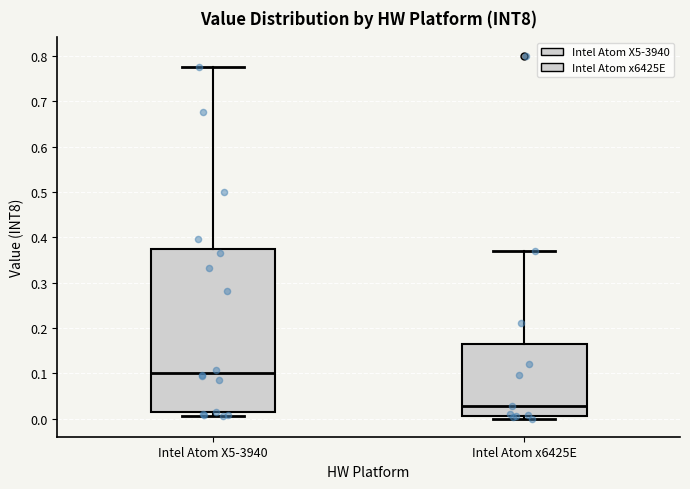

Which box's median line is the lowest?

Intel Atom x6425E